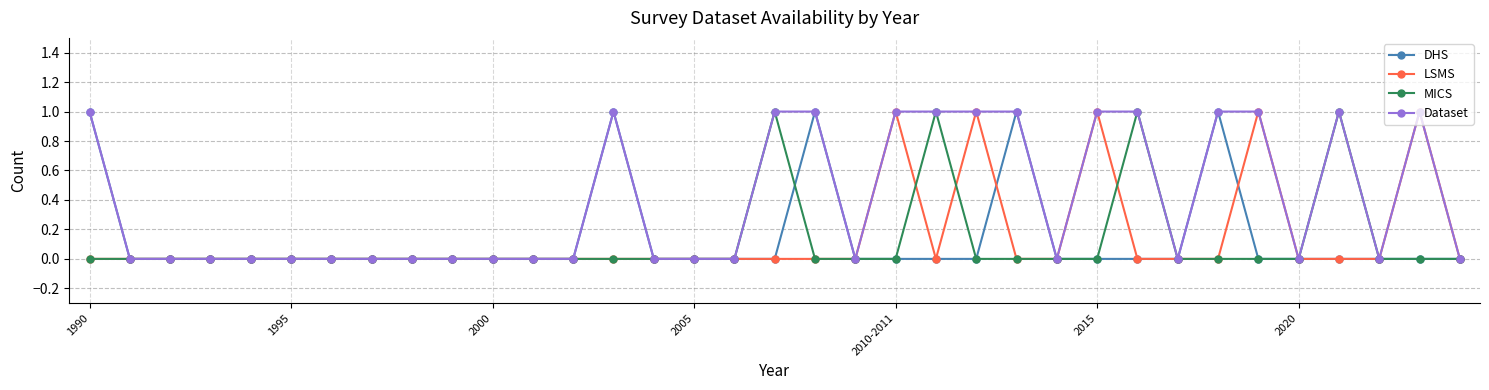

True or false: DHS has more than 2 points higher than both neighbors.

True